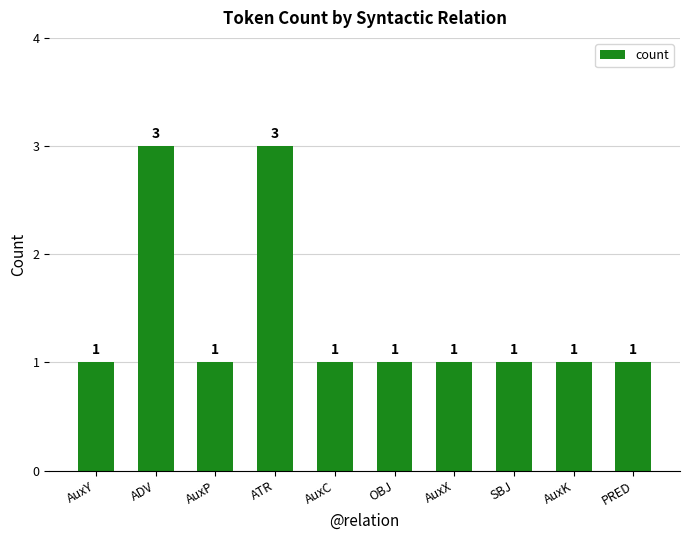

What is the maximum value shown in the chart?

3